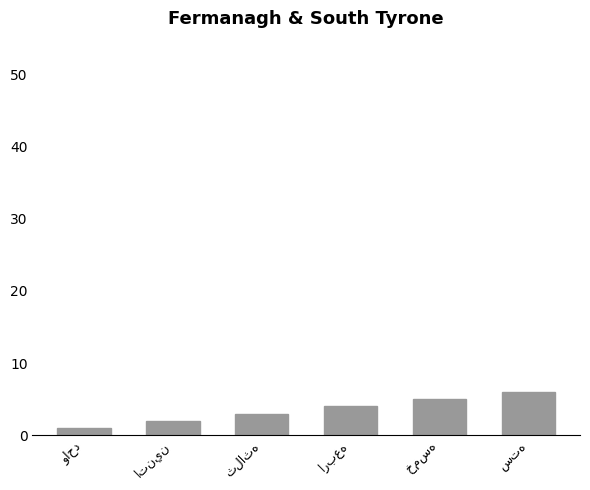

What is the sum of all values?

21